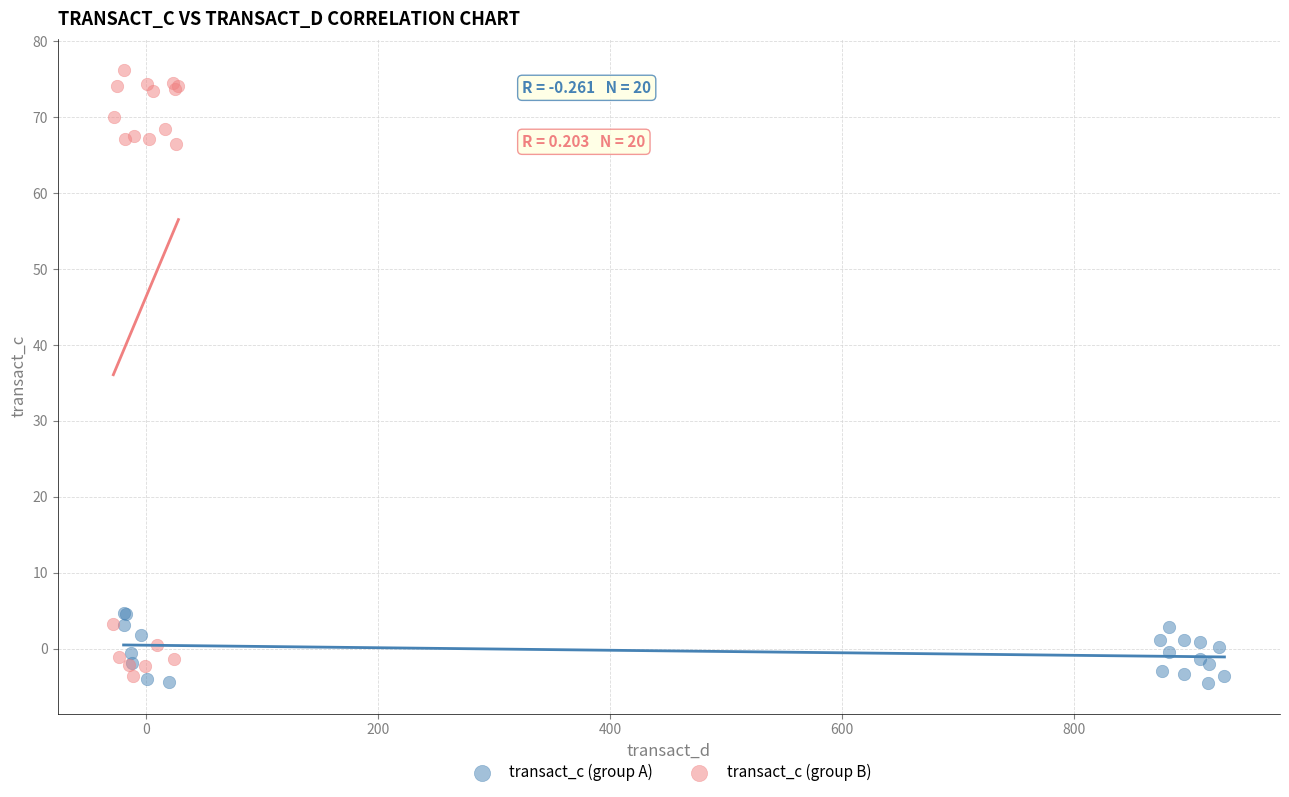

Which series has the largest Y range (max minus min)?

transact_c (group B)